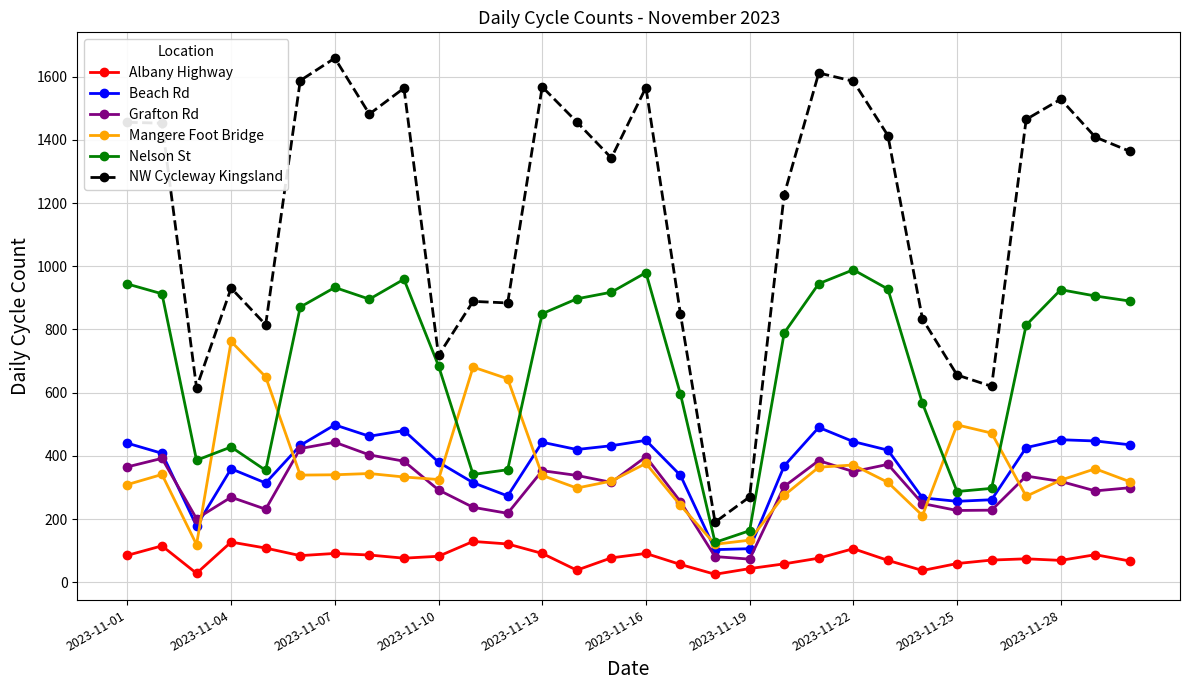

Which series has the largest range (max minus min)?

NW Cycleway Kingsland